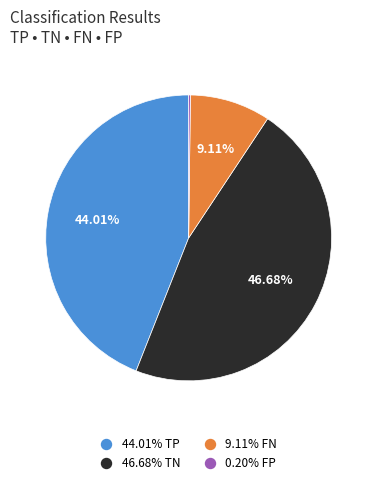

Is there a majority slice in this chart?

No